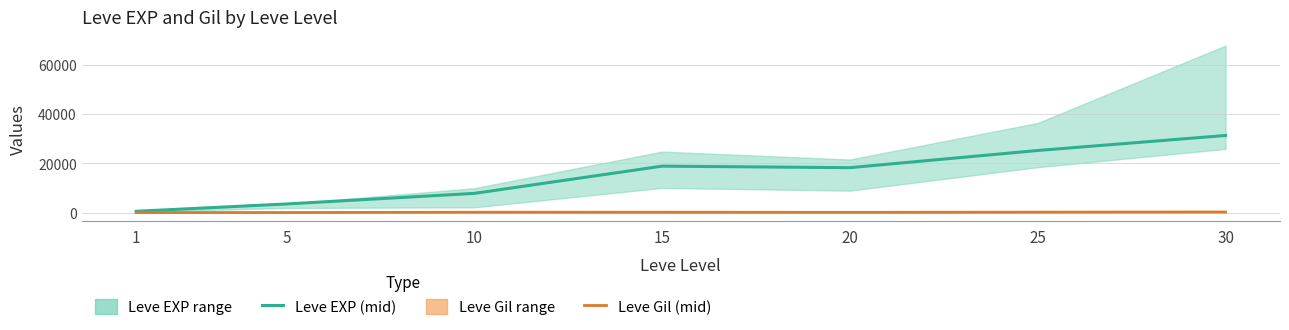

What is the value of the Leve EXP (mid) point at the 4th from the left?

18910